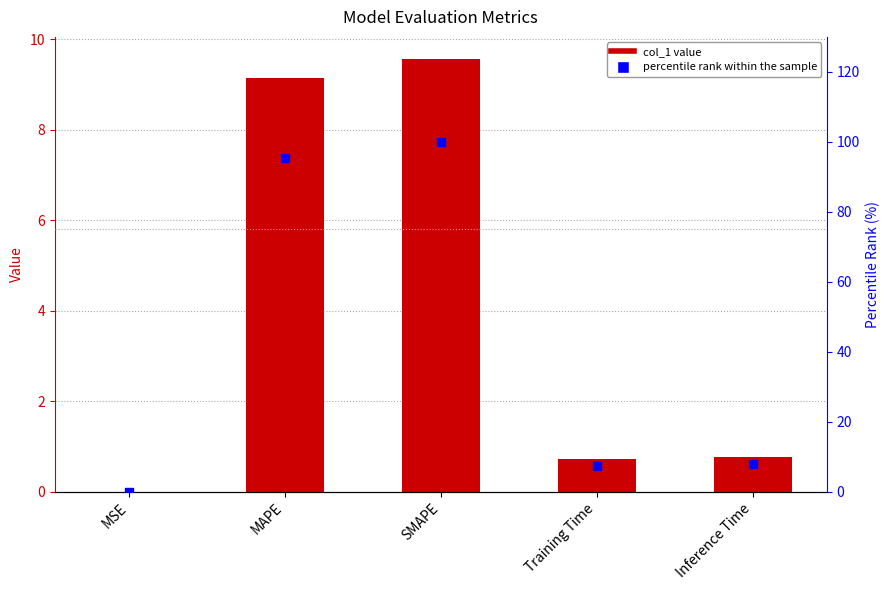

Is the value of col_1 at MAPE greater than the value of percentile rank within the sample at MSE?

Yes